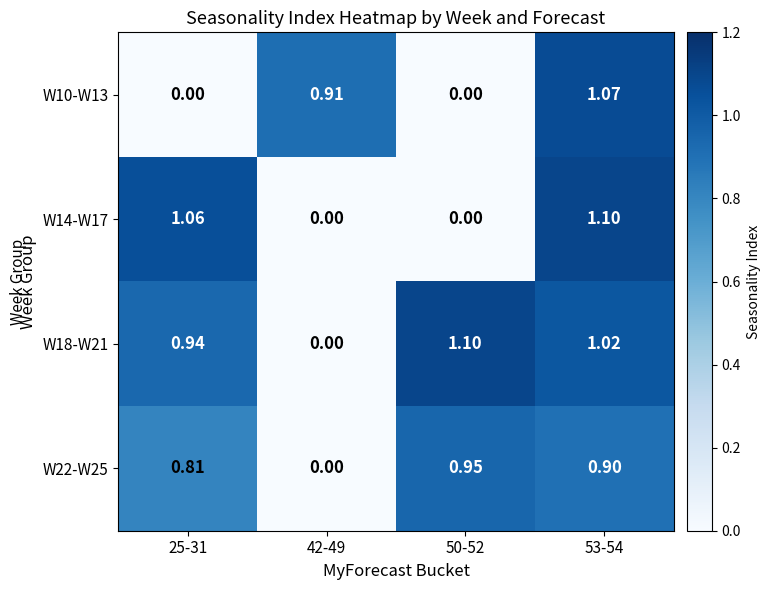

Is the value of W10-W13 at 42-49 greater than the value of W14-W17 at 42-49?

Yes